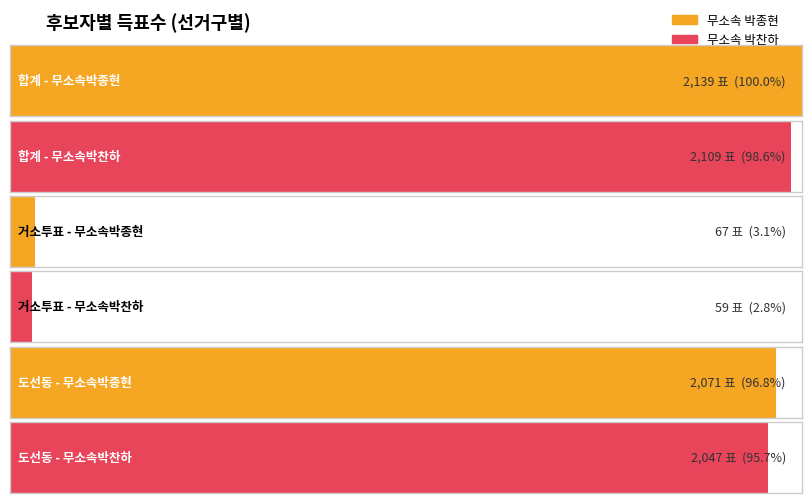

Which has a higher value, 합계 or 도선동(2)?

합계